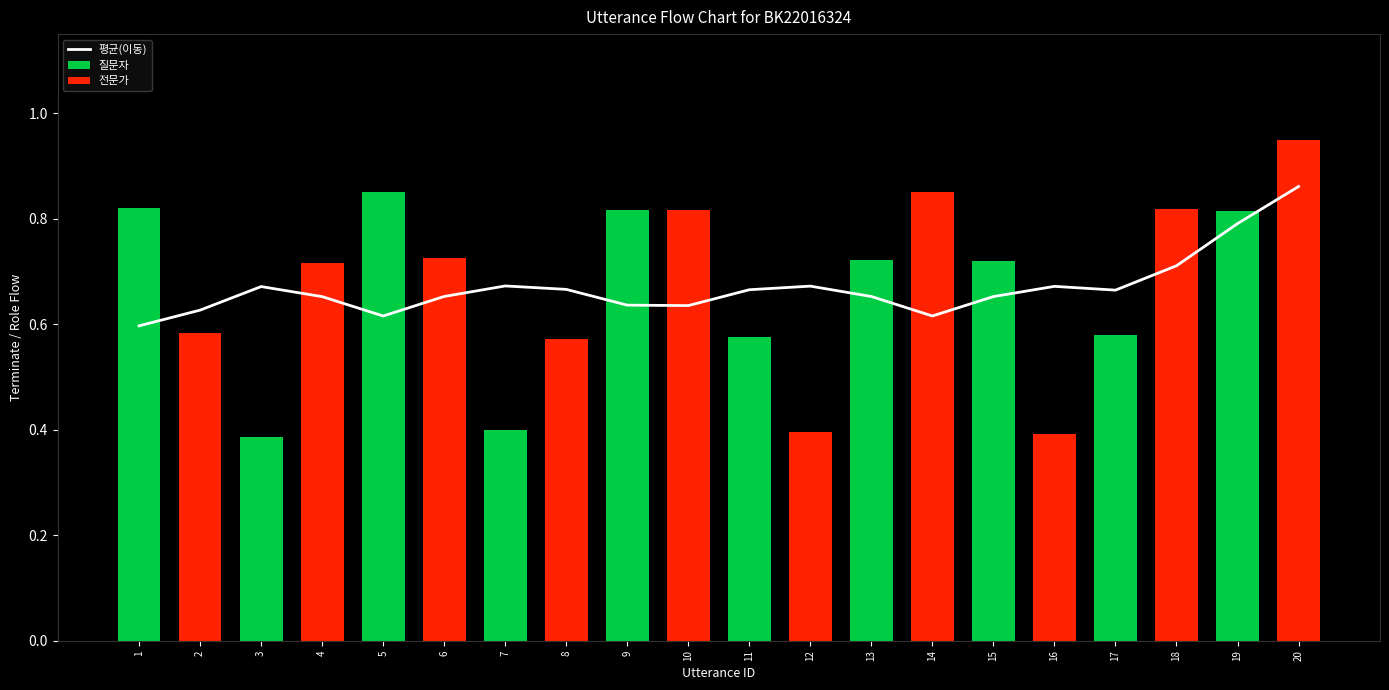

What is the value of the 9th bar from the left?

0.6